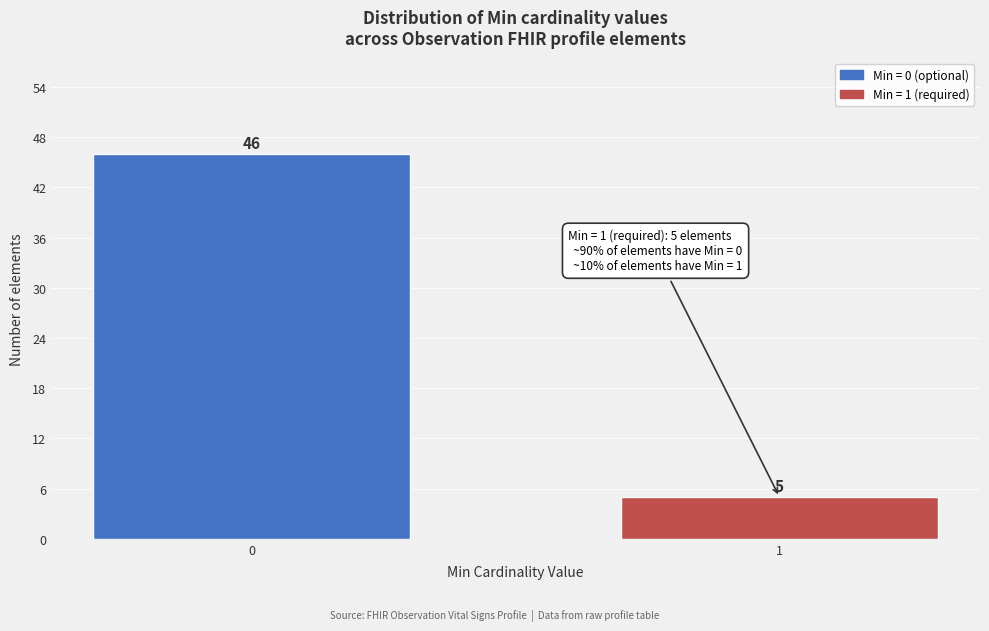

Reading left to right, transcribe all the data shown in this chart.

46	5